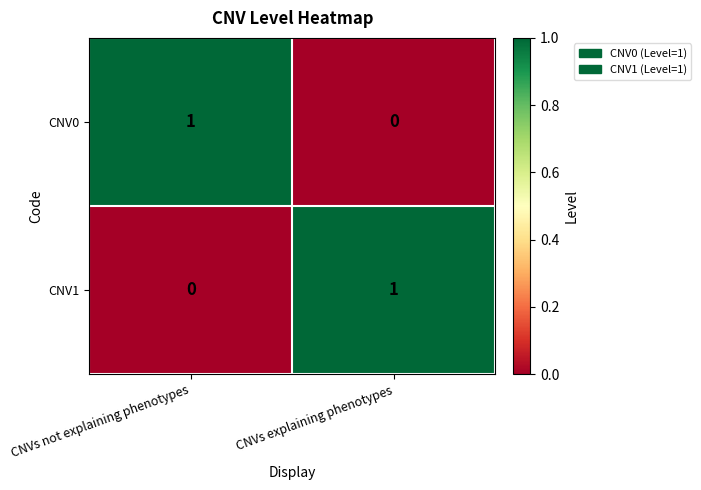

Rank the series at CNVs not explaining phenotypes from highest to lowest value.

CNV0, CNV1